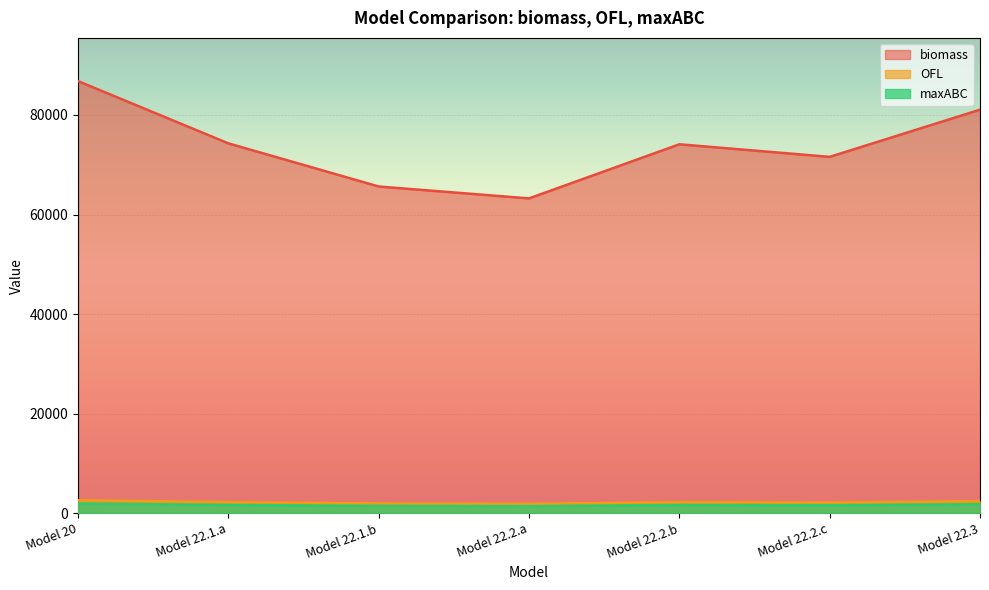

At Model 22.1.a, list the series in order from largest to smallest.

biomass, OFL, maxABC